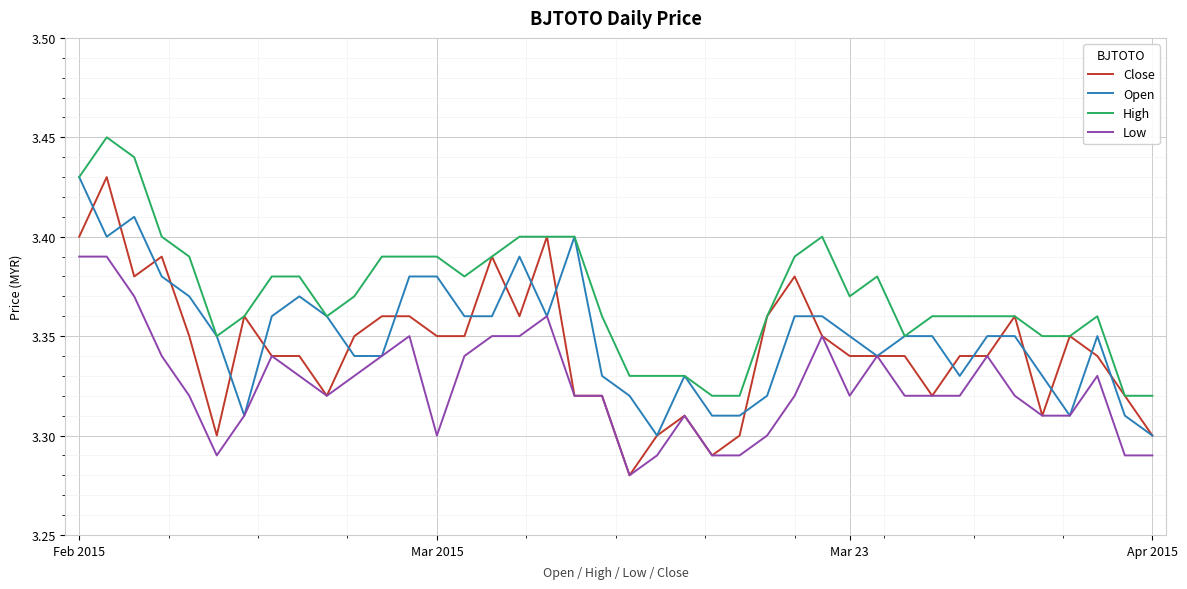

Which series has the largest total across all categories?

High